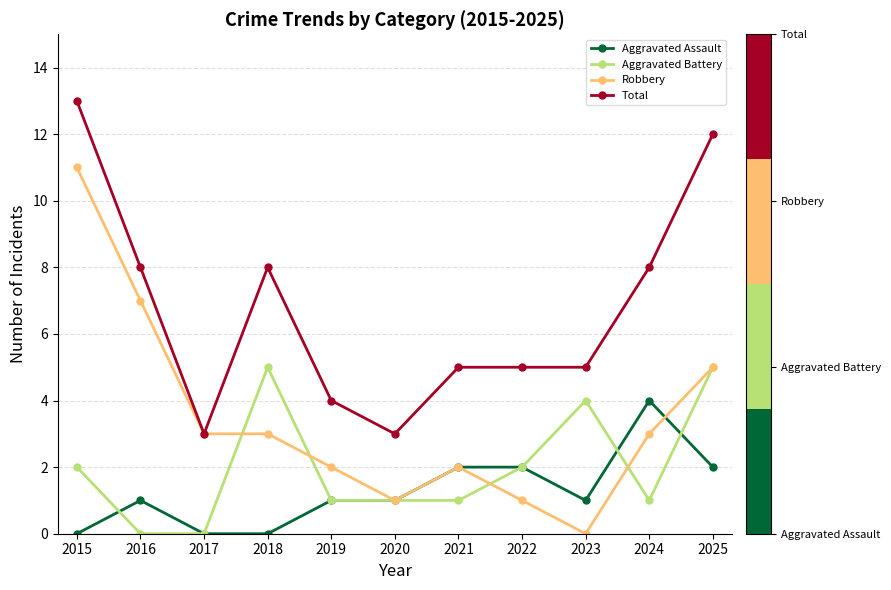

What value does the Total series have at 2017?

3